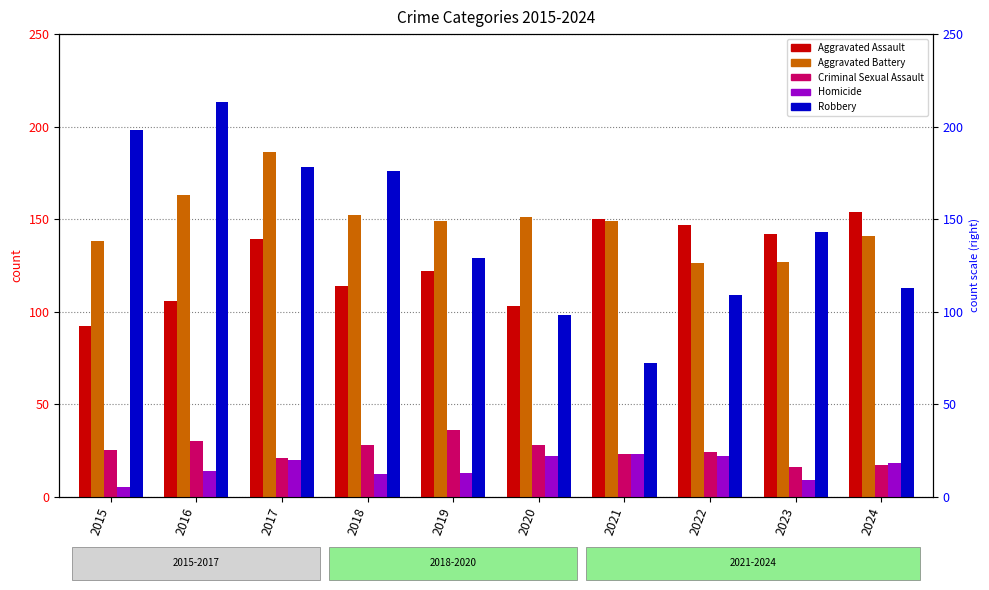

Reading left to right, list all the values displayed in this chart.

Aggravated Assault: 92	106	139	114	122	103	150	147	142	154
Aggravated Battery: 138	163	186	152	149	151	149	126	127	141
Criminal Sexual Assault: 25	30	21	28	36	28	23	24	16	17
Homicide: 5	14	20	12	13	22	23	22	9	18
Robbery: 198	213	178	176	129	98	72	109	143	113